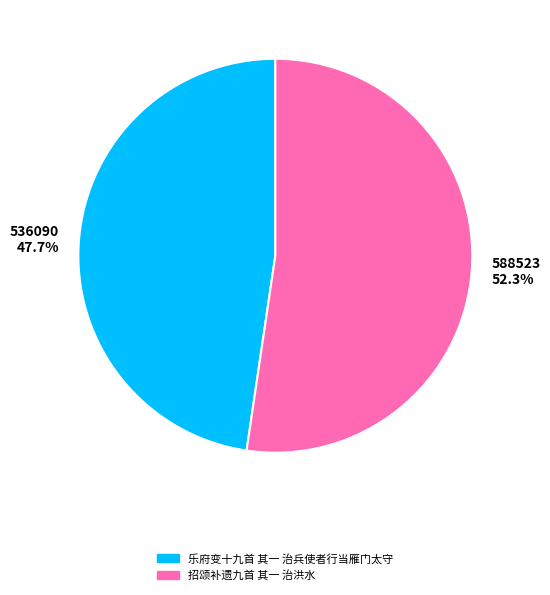

What percentage is NOT represented by 乐府变十九首 其一 治兵使者行当雁门太守?

52.3%